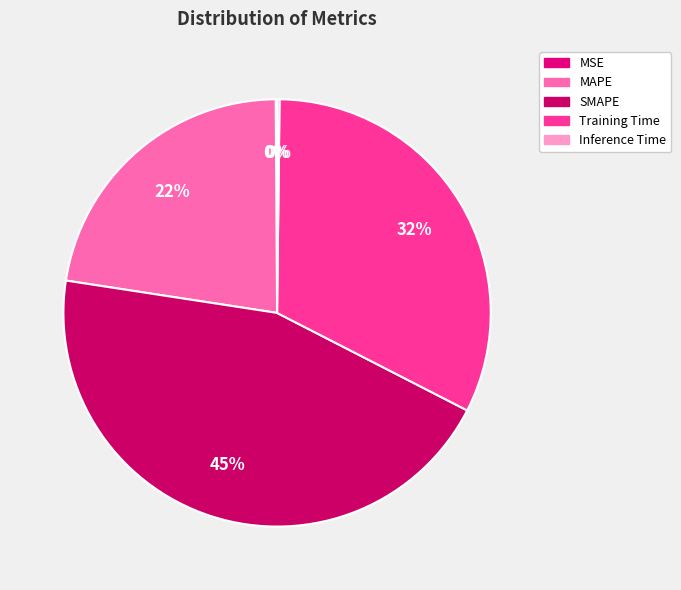

What portion of the pie excludes Inference Time?

99.8%